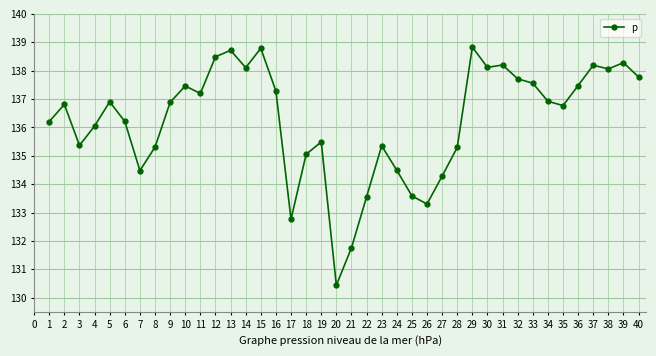

True or false: the data has more than 0 interior local peaks.

True